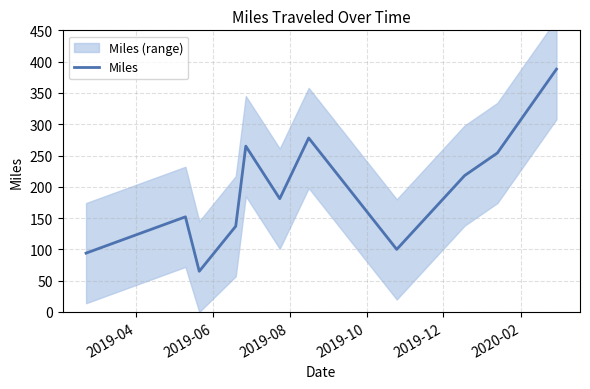

What is the minimum value for Miles?

65